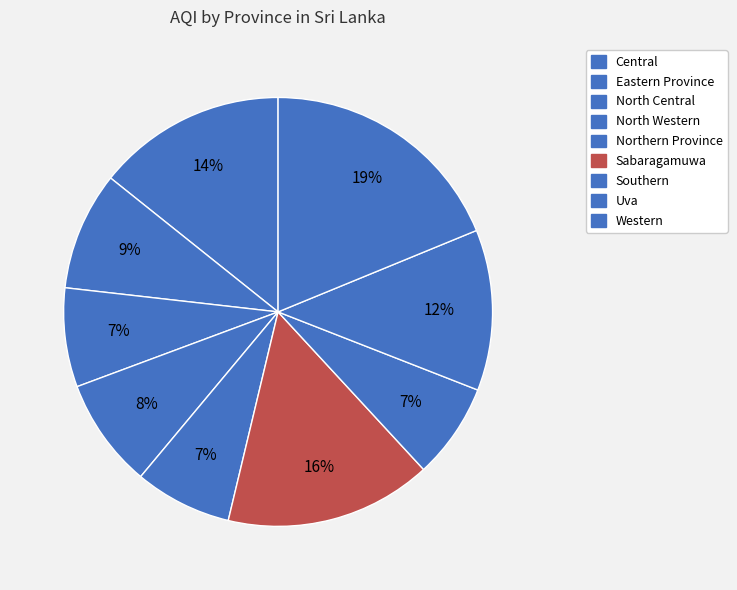

Which category has the biggest portion of the pie?

Western